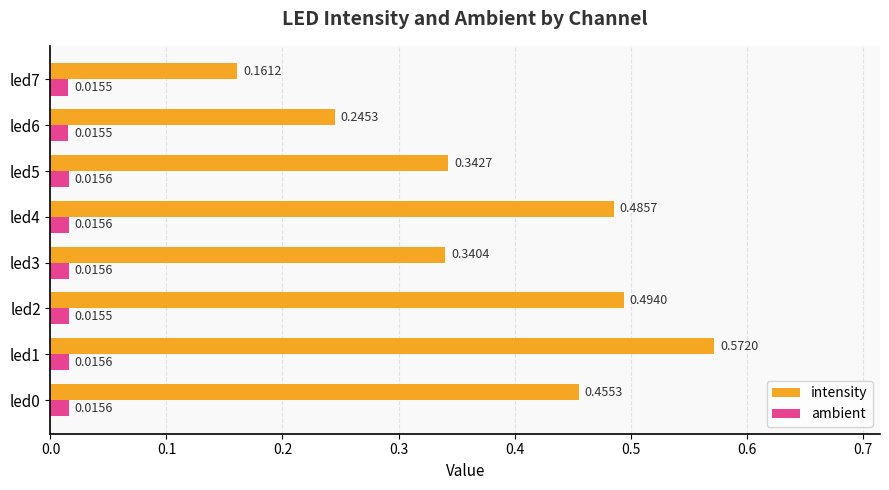

Count the number of categories in the chart.

8